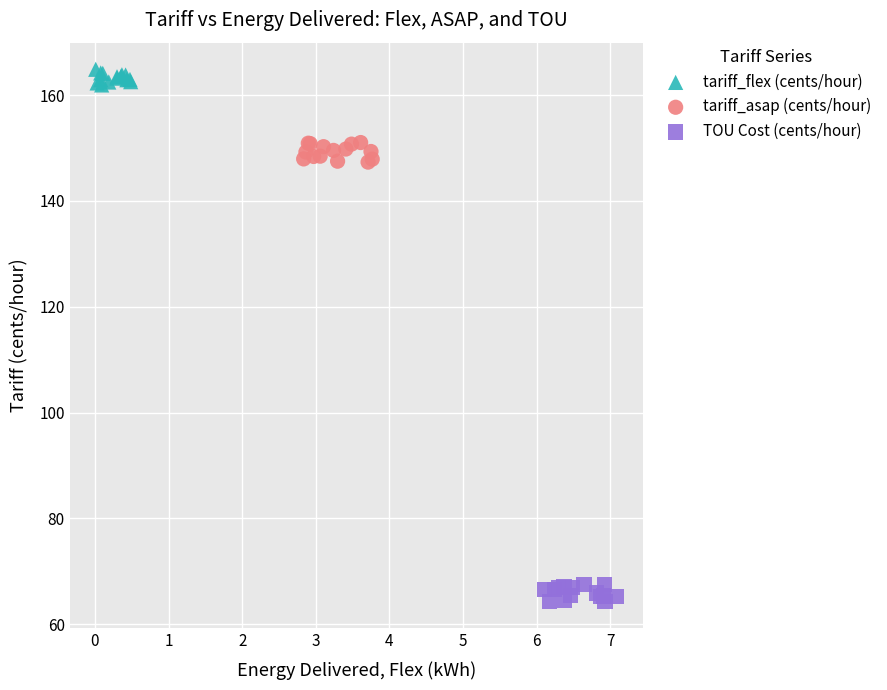

Which series reaches the minimum Y coordinate?

TOU Cost (cents/hour)